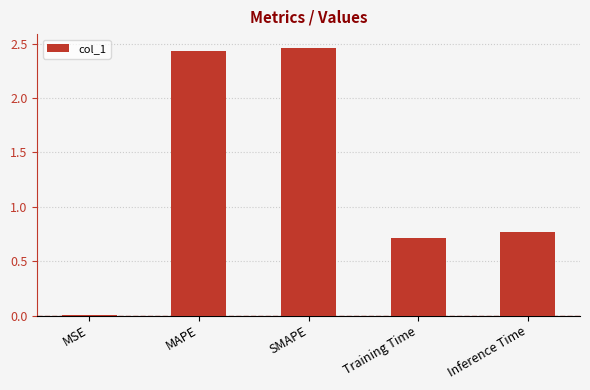

Where is the data nearest to the value 1?

Inference Time